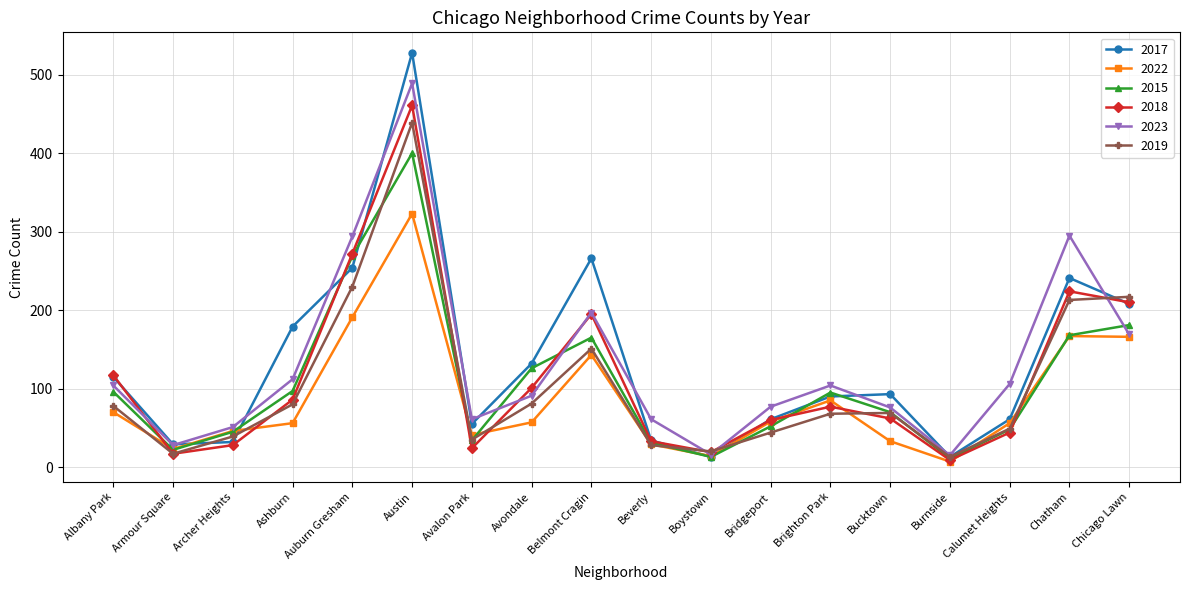

Where is the first local maximum for 2017?

Austin